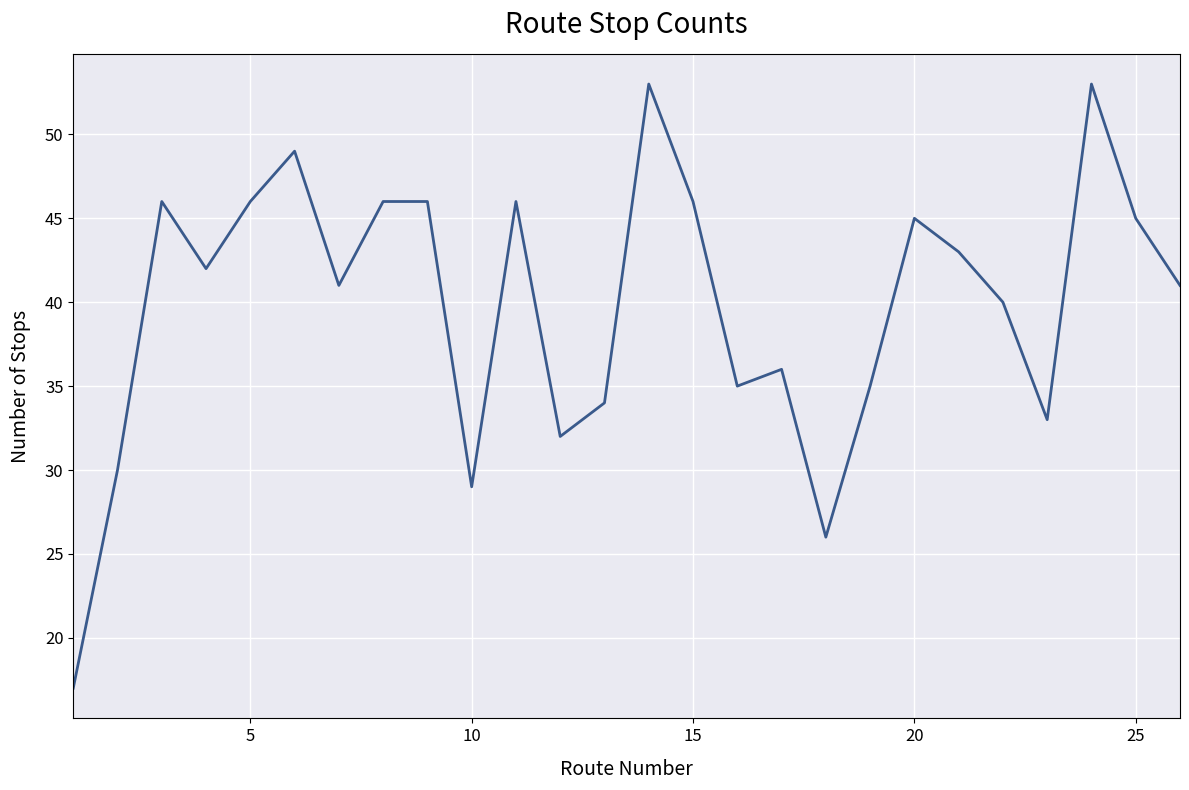

Reading left to right, extract all data points from this chart.

17	30	46	42	46	49	41	46	46	29	46	32	34	53	46	35	36	26	35	45	43	40	33	53	45	41